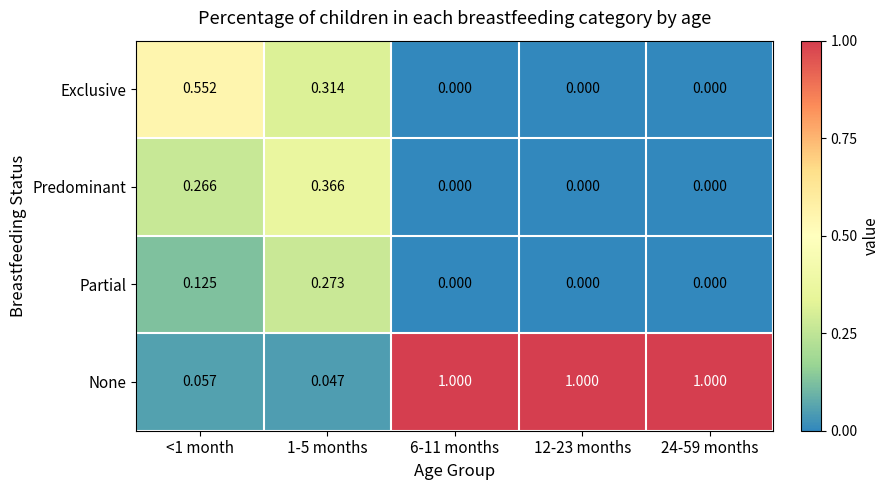

Which series has the largest total across all categories?

None